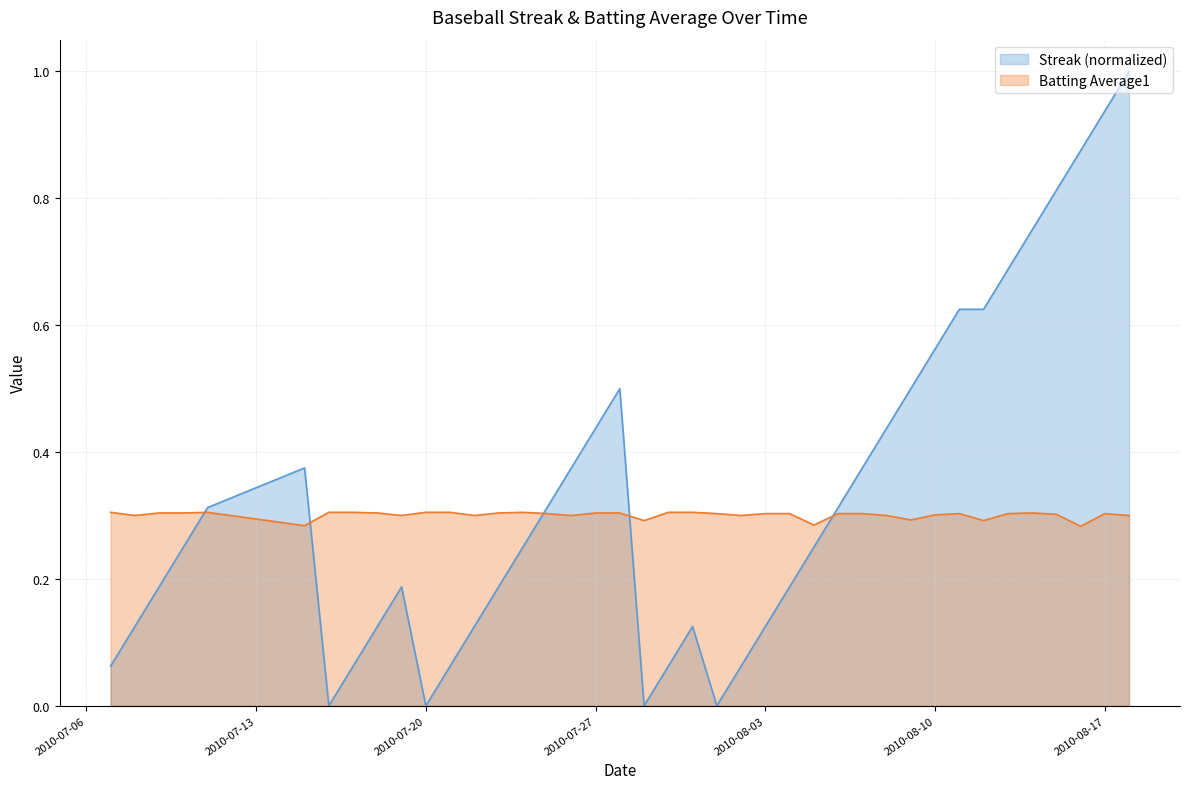

In Streak, how many points are lower than both neighbors (excluding endpoints)?

4